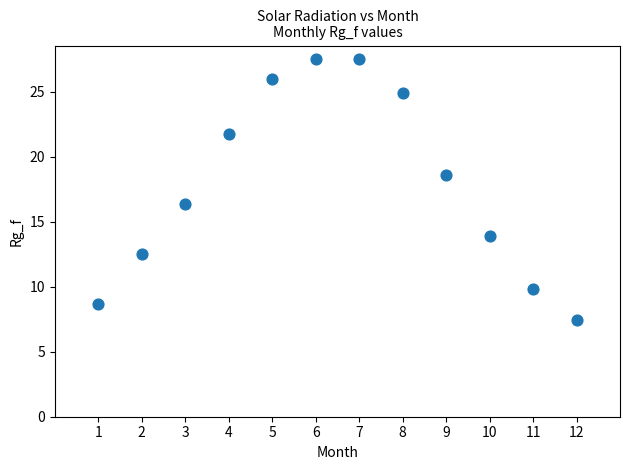

What Y value in the scatter plot is closest to 17?

16.4